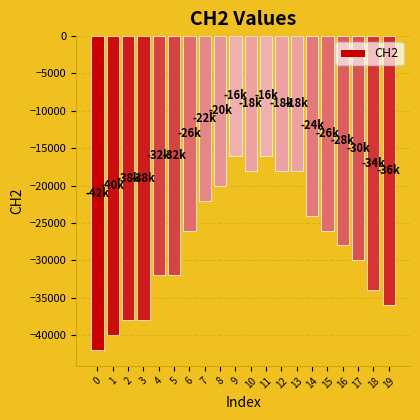

Where does the data first go above -26000?

7